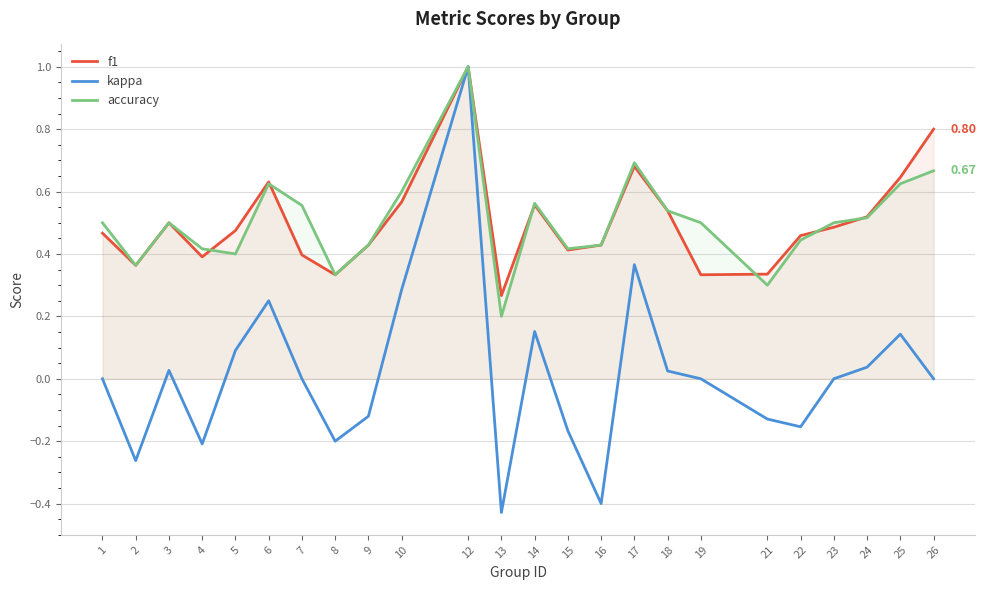

Count the accuracy values in the range 0 to 1.

24